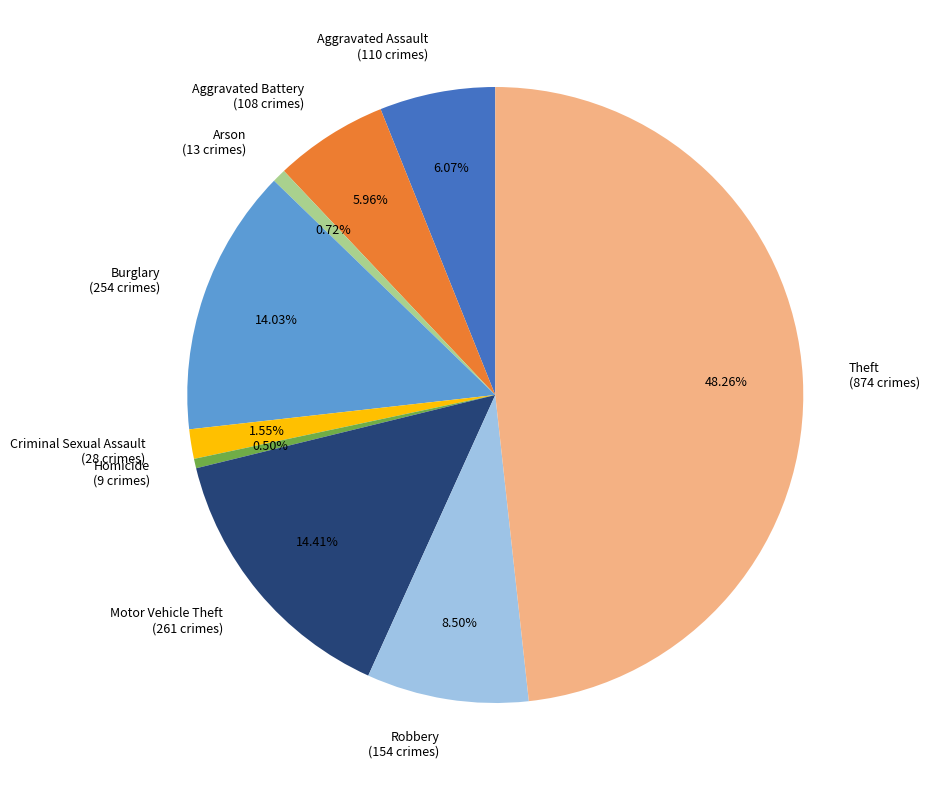

Does Aggravated Battery (108 crimes) represent more than half of the total?

No